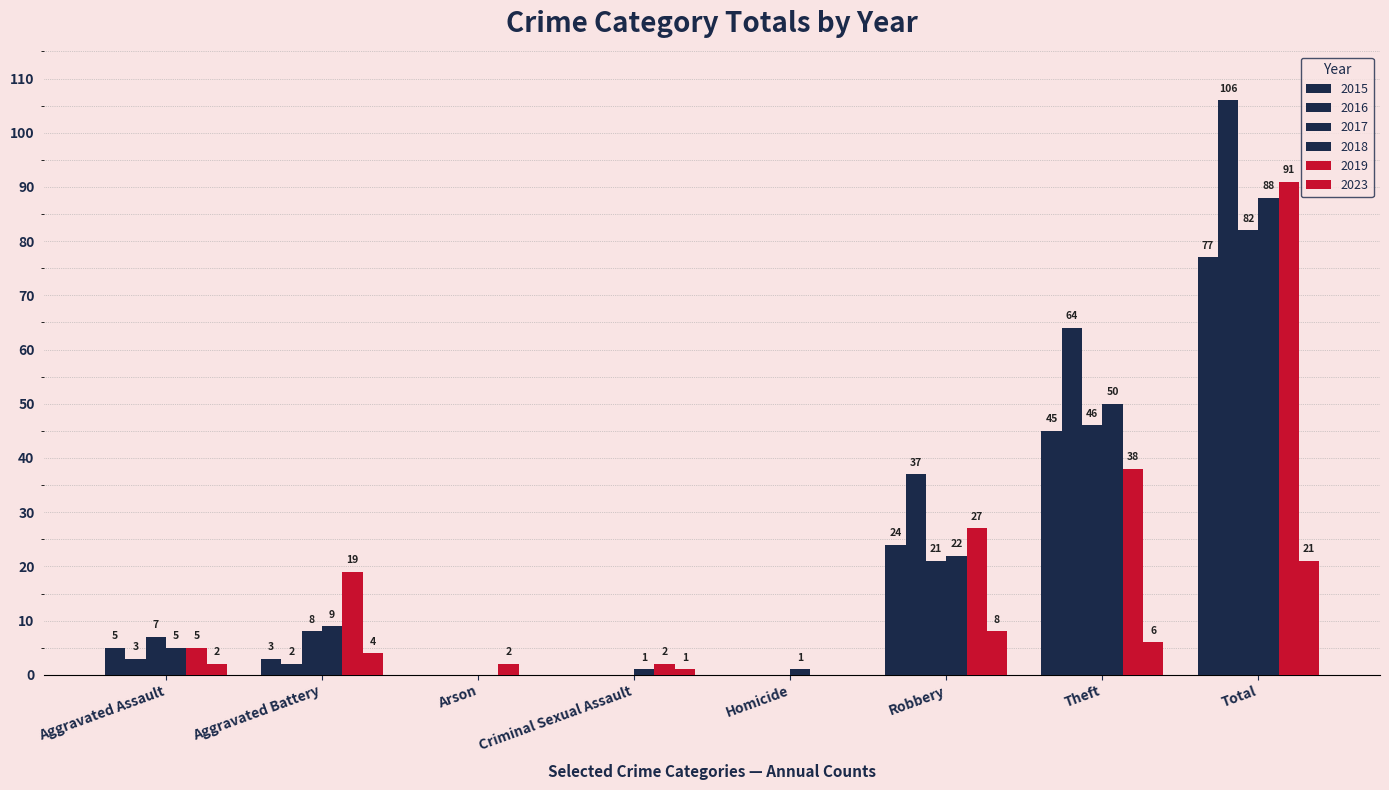

Which series has the largest total across all categories?

2016